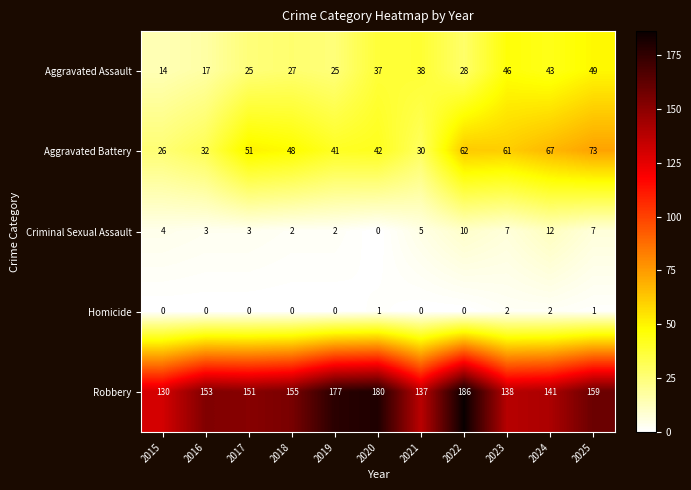

Which series has the largest range (max minus min)?

Robbery